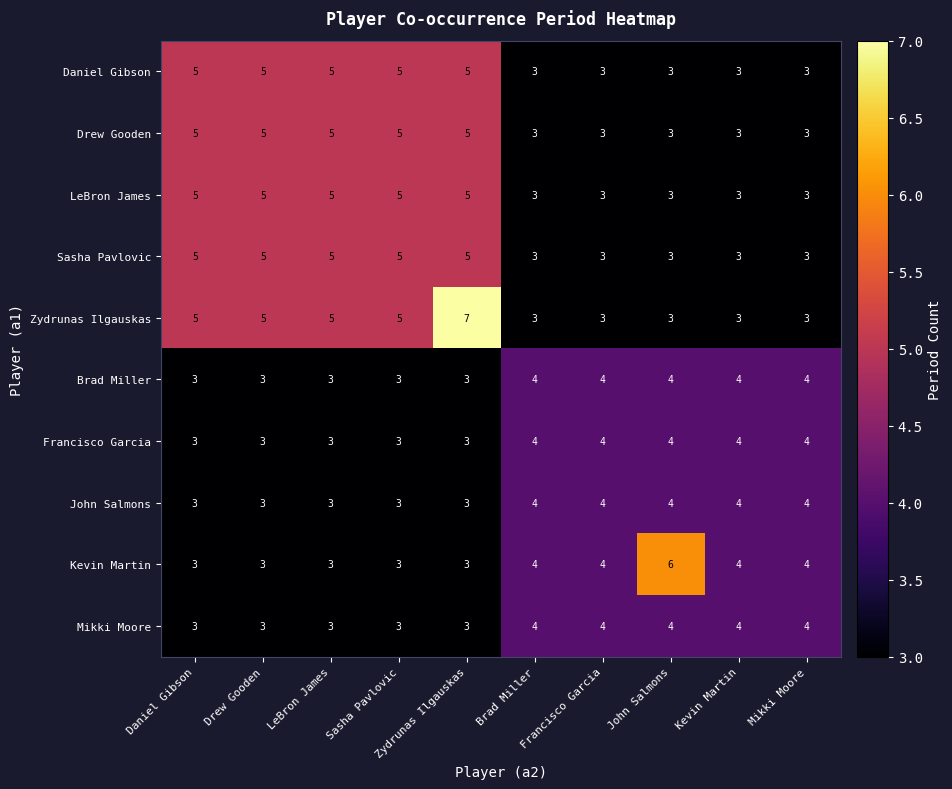

What is the difference between the highest and lowest values at Brad Miller?

1